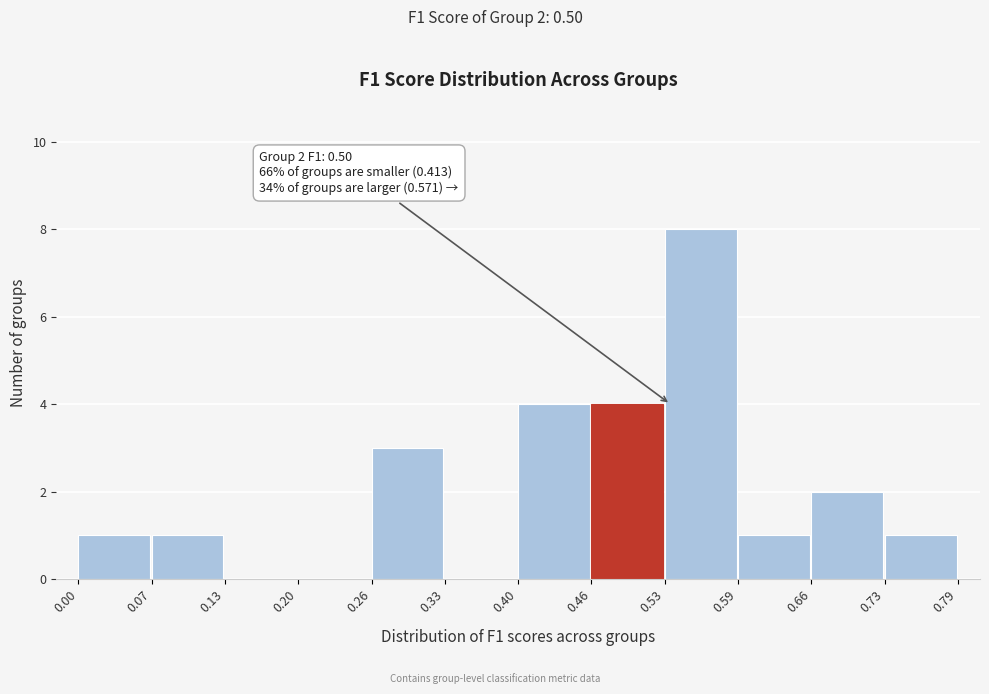

Over which range of the x-axis is the bar tallest?

0.53 to 0.59